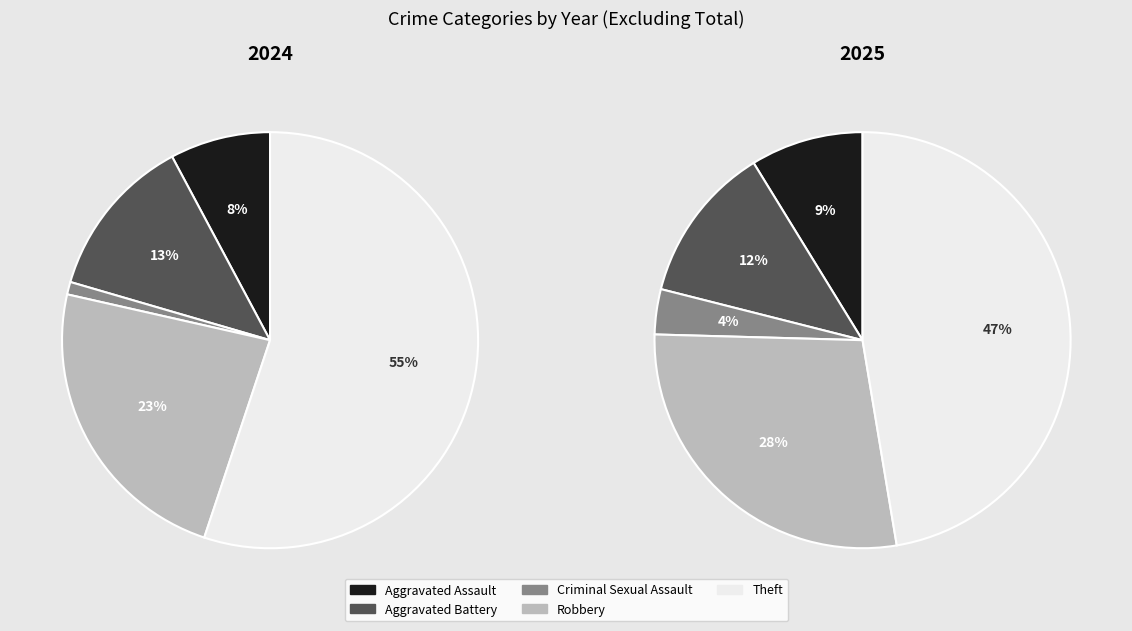

To the nearest percent, what is the combined percentage of Criminal Sexual Assault and Aggravated Assault?

9%